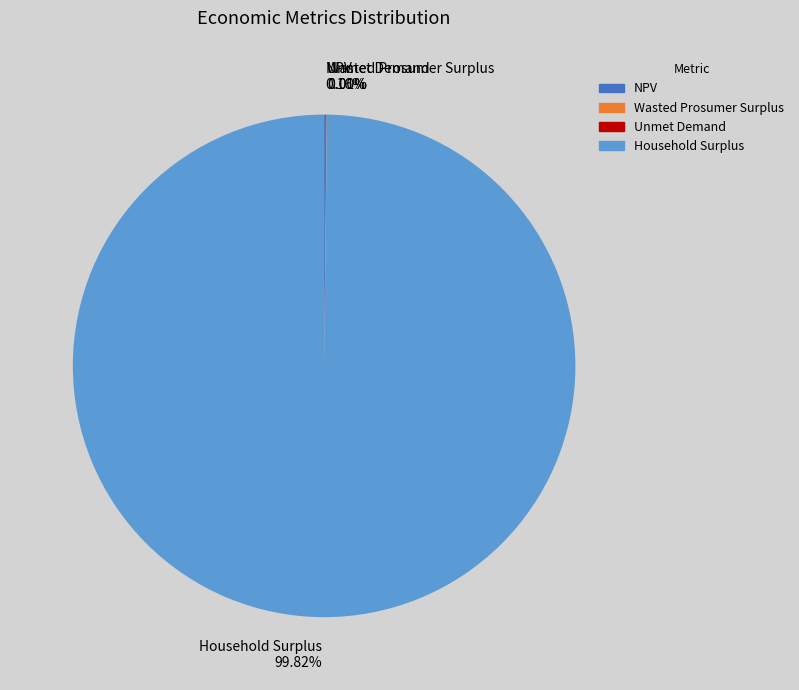

Is Household Surplus the majority of the pie?

Yes